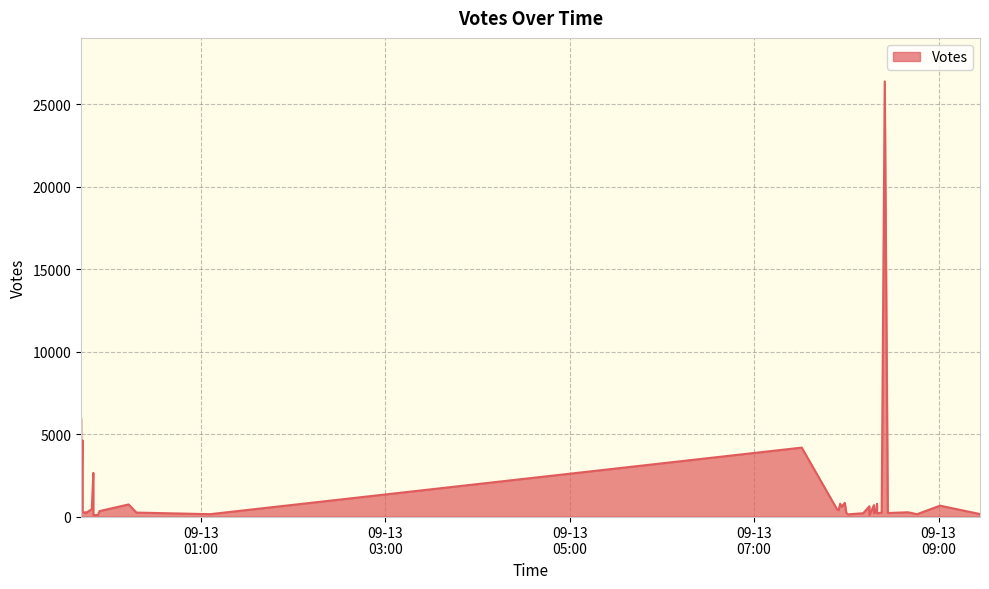

What value does the data have at 2019-09-12 23:42?

3803